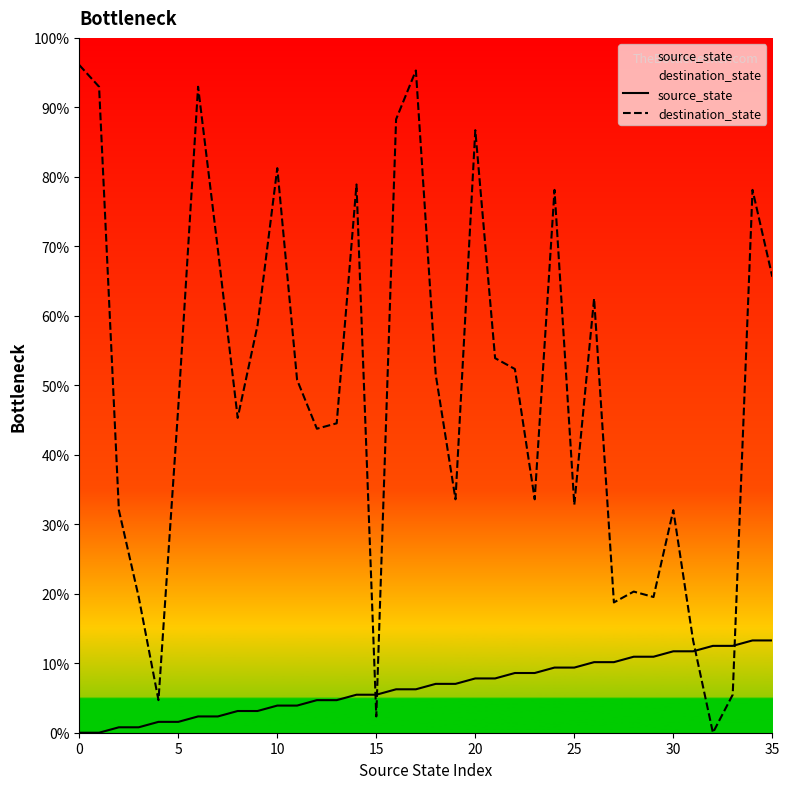

The value of destination_state at 25 is 32.8. True or false?

True